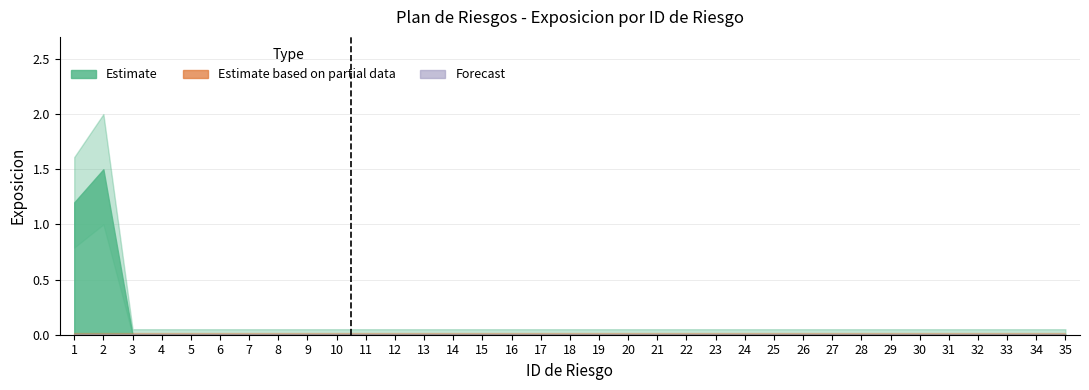

Does the chart display data point markers on the line(s)?

No